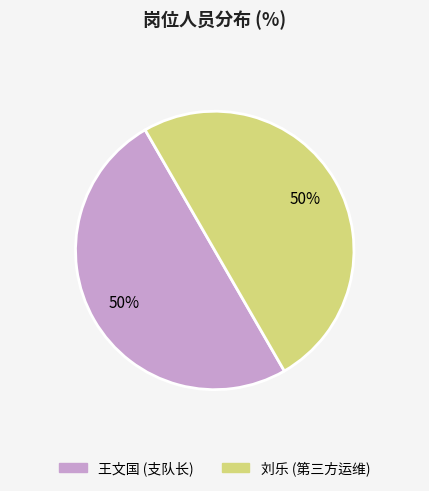

How many slices are in this pie chart?

2